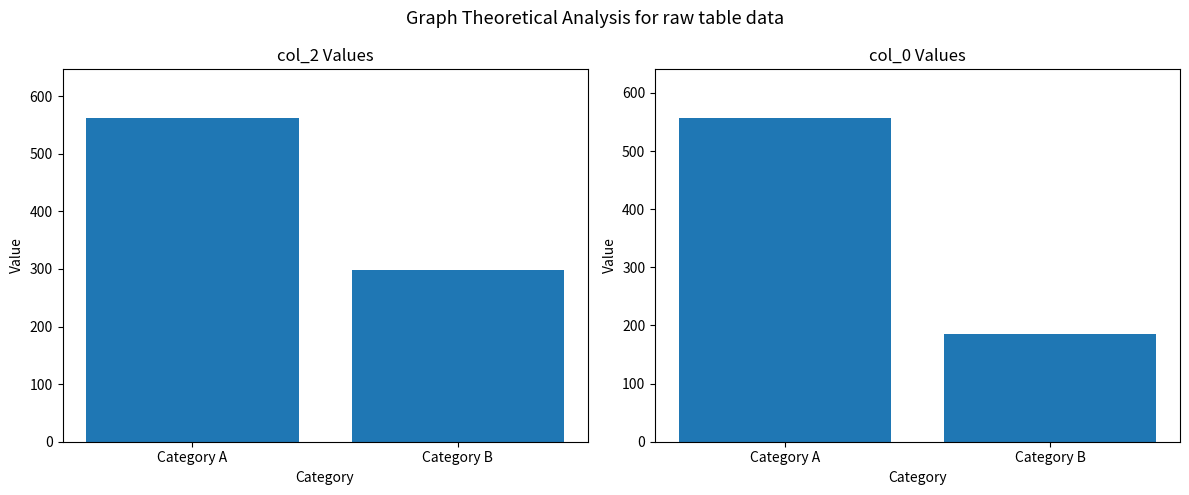

How many groups of bars are there?

2